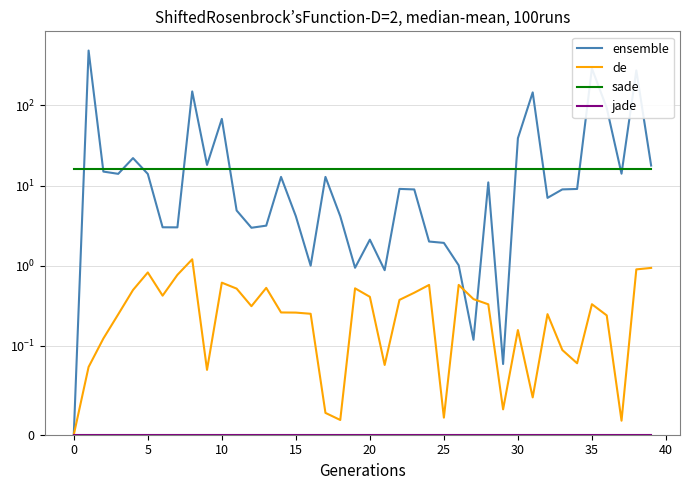

Between 24 and 35, which is larger?

35